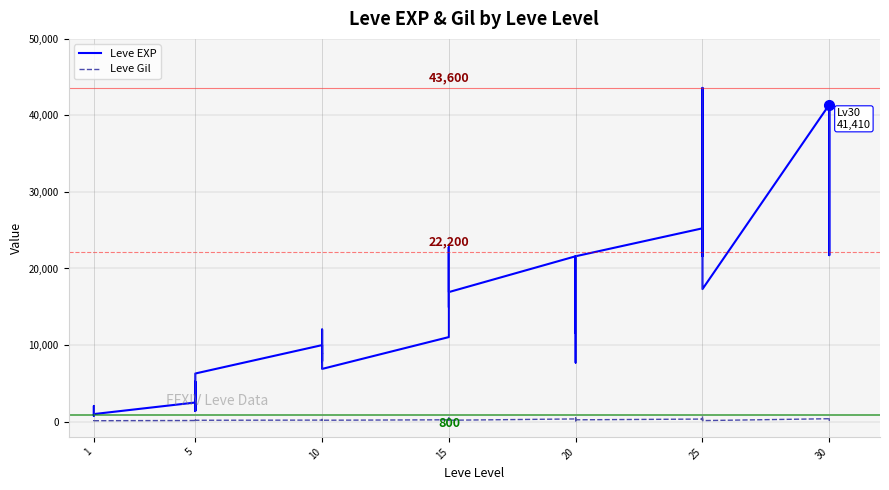

True or false: Leve Gil and Leve EXP intersect in this chart.

False